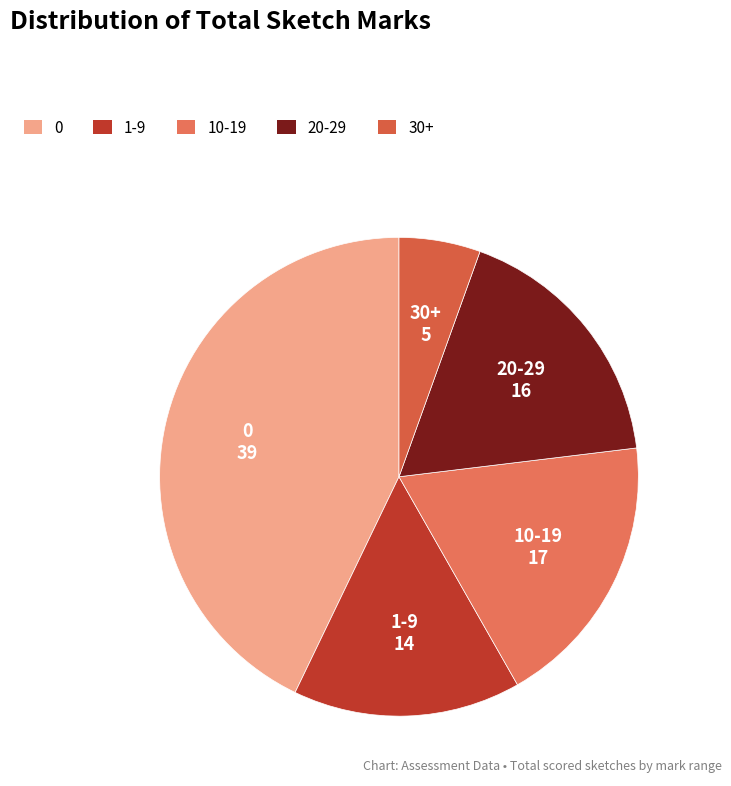

Which category has the smallest portion of the pie?

30+